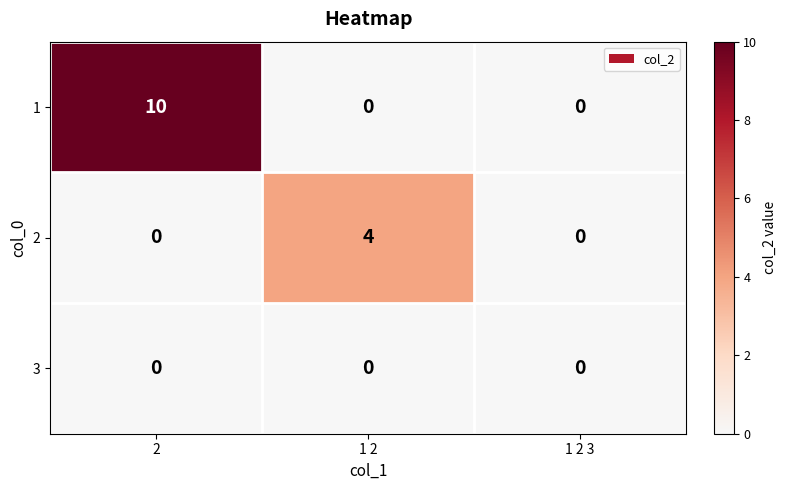

Which series has the widest spread of values?

1